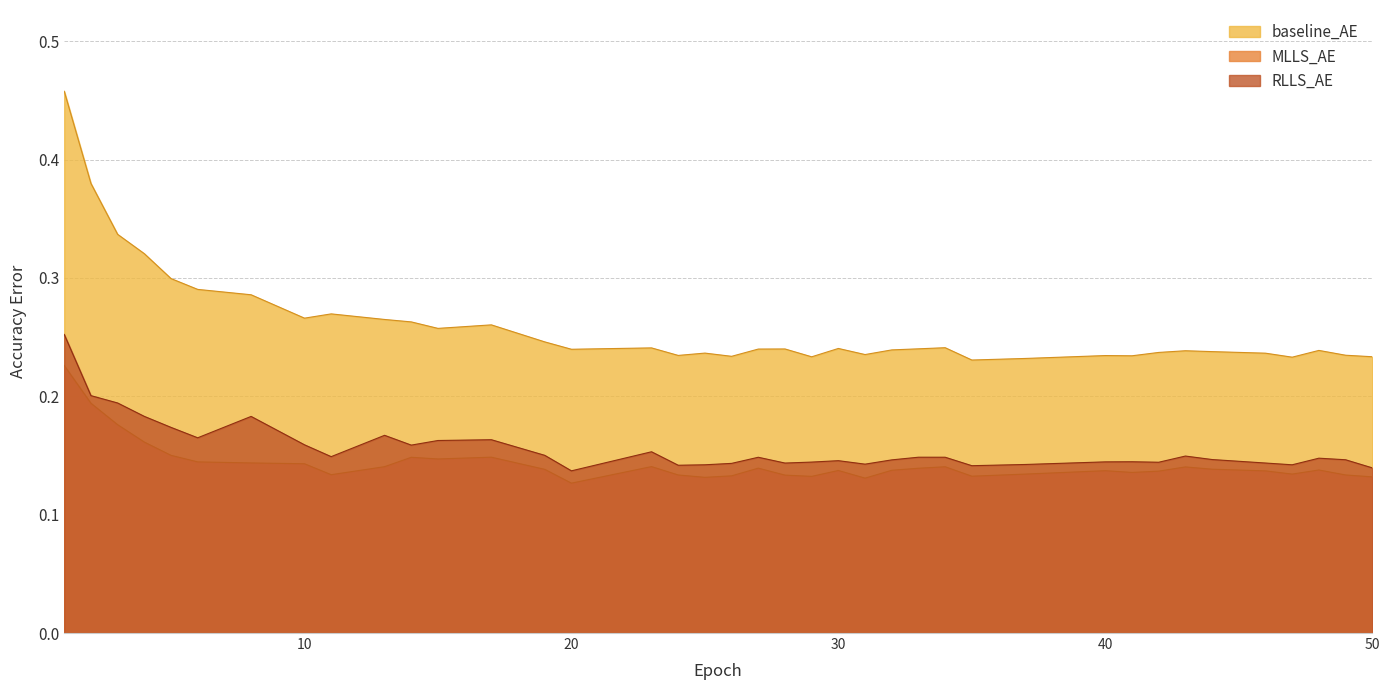

What is the difference between the second highest and minimum values in the MLLS_AE series?

0.1